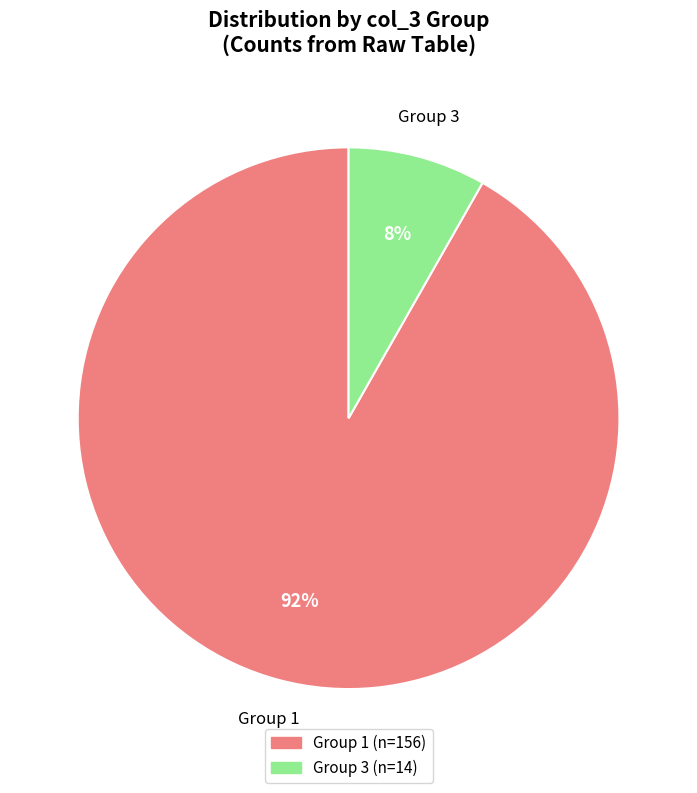

How many segments does this pie chart have?

2